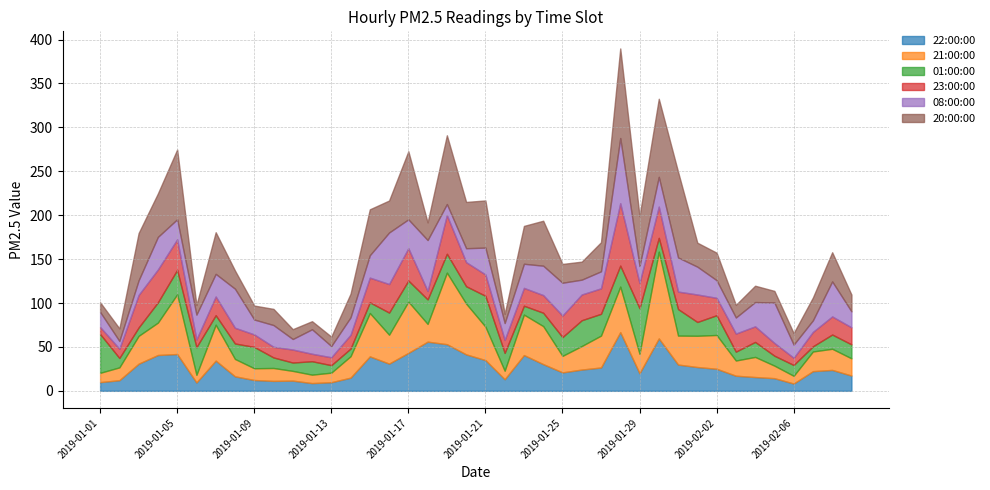

Reading left to right, transcribe all the data shown in this chart.

22:00:00: 9.9	12.1	30.9	40.8	41.9	9.5	34.4	16.5	12.3	11.3	11.6	8.8	9.8	15.0	39.2	31.0	43.2	56.0	53.1	41.5	35.0	13.2	40.7	30.4	21.0	24.2	26.6	66.8	20.0	59.7	29.9	27.1	25.1	17.2	15.7	14.4	8.3	22.4	23.8	17.4
21:00:00: 10.6	14.6	31.7	36.9	68.0	8.7	40.9	19.8	13.4	14.7	11.1	9.6	10.9	24.4	49.4	32.9	58.4	20.2	81.5	57.8	38.1	9.7	46.1	43.3	18.8	26.8	36.3	51.9	22.2	98.8	33.0	35.6	38.5	17.3	22.9	14.3	8.8	22.4	24.1	19.6
01:00:00: 44.2	10.7	9.6	23.1	27.9	31.5	10.8	17.6	24.3	12.0	9.5	15.3	8.5	8.7	12.2	25.2	24.0	27.9	21.5	19.8	35.1	20.3	10.1	15.2	21.4	29.4	24.8	23.9	51.9	15.7	30.2	15.7	22.5	10.1	17.1	11.3	12.3	5.9	16.2	15.9
23:00:00: 8.0	10.5	37.0	37.4	34.7	8.8	21.3	17.9	14.2	12.1	14.8	8.5	9.0	15.7	28.1	32.5	36.8	9.6	44.0	27.4	24.3	14.8	20.3	20.1	24.5	29.3	29.0	71.0	28.7	35.6	19.9	31.3	19.8	20.6	17.7	14.5	8.2	16.4	20.6	19.4
08:00:00: 17.2	8.9	16.7	37.1	22.9	28.3	25.8	44.5	17.0	24.8	12.0	27.9	12.8	19.9	25.5	58.7	32.9	58.0	12.6	15.9	30.6	19.2	27.5	33.5	37.4	16.9	19.4	74.3	19.3	33.9	38.9	31.7	20.1	18.3	27.7	46.1	15.0	13.2	39.9	18.2
20:00:00: 10.9	14.3	53.8	49.5	79.4	10.8	47.4	20.7	15.9	18.4	11.2	9.2	10.7	26.9	52.3	36.4	77.5	20.1	78.3	52.7	53.7	10.4	43.1	51.2	21.4	20.5	33.1	102.0	56.9	88.9	97.6	27.3	31.3	14.4	18.6	13.2	13.1	26.0	33.2	19.1